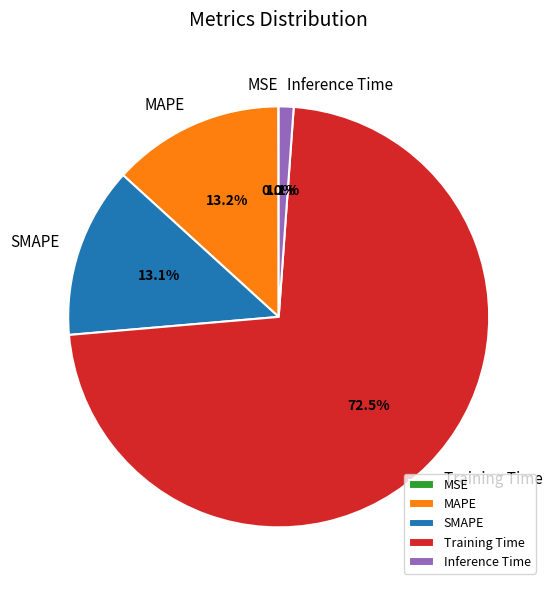

Which slice is the largest?

Training Time